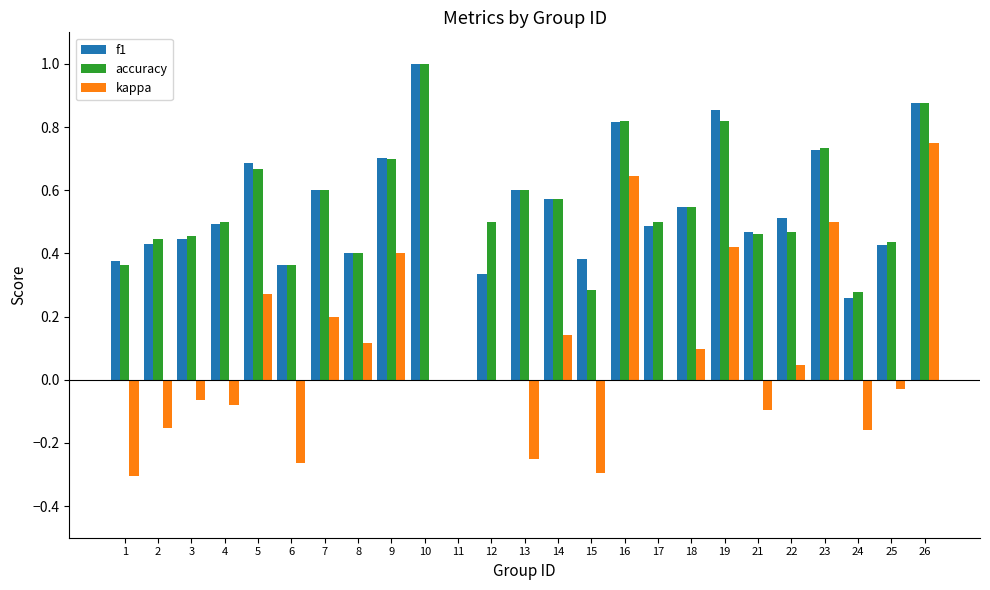

What is the highest value of the accuracy series?

1.0